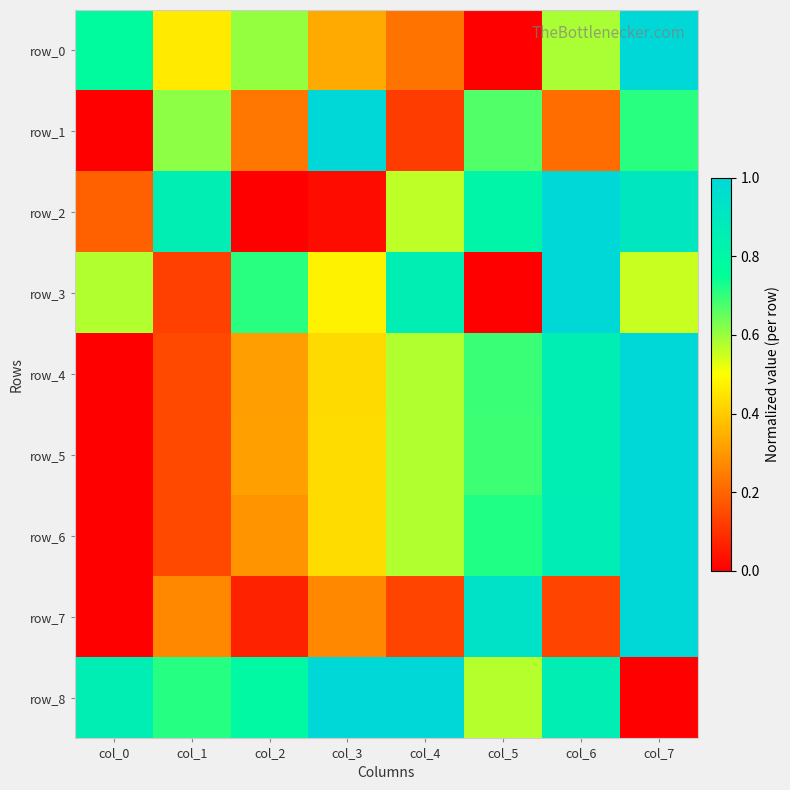

Reading left to right, extract all data points from this chart.

row_0: col_0=0.8	col_1=0.5	col_2=0.6	col_3=0.3	col_4=0.2	col_5=0.0	col_6=0.6	col_7=1.0
row_1: col_0=0.0	col_1=0.6	col_2=0.2	col_3=1.0	col_4=0.1	col_5=0.7	col_6=0.2	col_7=0.7
row_2: col_0=0.2	col_1=0.9	col_2=0.0	col_3=0.0	col_4=0.6	col_5=0.8	col_6=1.0	col_7=0.9
row_3: col_0=0.6	col_1=0.1	col_2=0.7	col_3=0.5	col_4=0.9	col_5=0.0	col_6=1.0	col_7=0.6
row_4: col_0=0.0	col_1=0.1	col_2=0.3	col_3=0.4	col_4=0.6	col_5=0.7	col_6=0.9	col_7=1.0
row_5: col_0=0.0	col_1=0.1	col_2=0.3	col_3=0.4	col_4=0.6	col_5=0.7	col_6=0.9	col_7=1.0
row_6: col_0=0.0	col_1=0.1	col_2=0.3	col_3=0.4	col_4=0.6	col_5=0.7	col_6=0.9	col_7=1.0
row_7: col_0=0.0	col_1=0.3	col_2=0.1	col_3=0.3	col_4=0.1	col_5=0.9	col_6=0.1	col_7=1.0
row_8: col_0=0.9	col_1=0.7	col_2=0.8	col_3=1.0	col_4=1.0	col_5=0.6	col_6=0.9	col_7=0.0